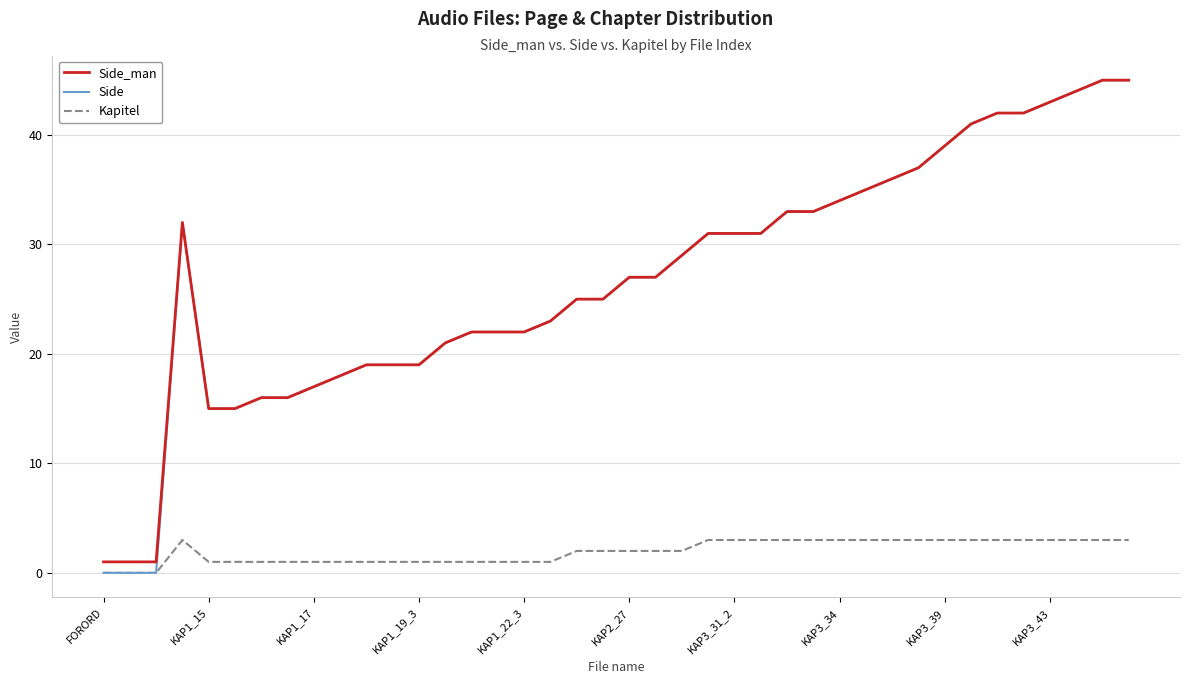

Which series has the largest range (max minus min)?

Side